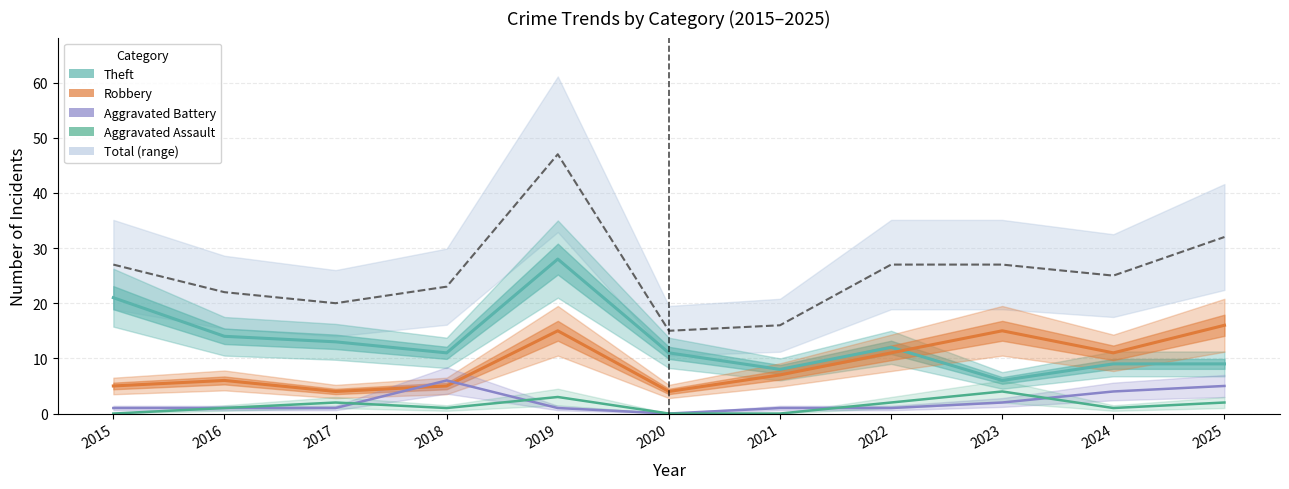

At which category does the chart reach its minimum across all series?

2020